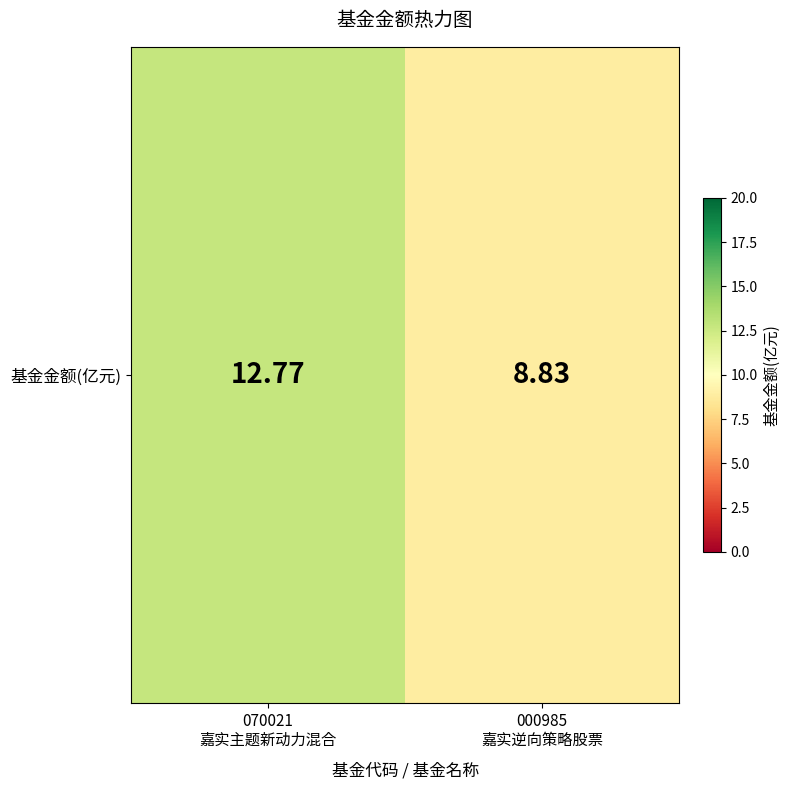

Reading right to left, what are all the values shown in this chart?

8.8	12.8